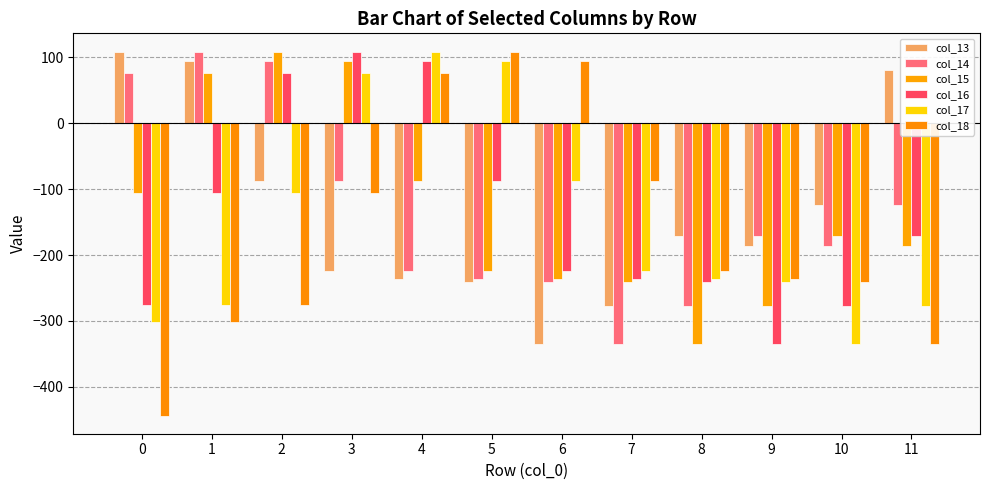

Reading left to right, list all the values displayed in this chart.

col_13: 108.9	94.0	-87.1	-223.6	-237.0	-240.2	-334.8	-276.6	-170.7	-186.1	-124.0	81.0
col_14: 76.4	108.9	94.0	-87.1	-223.6	-237.0	-240.2	-334.8	-276.6	-170.7	-186.1	-124.0
col_15: -106.3	76.4	108.9	94.0	-87.1	-223.6	-237.0	-240.2	-334.8	-276.6	-170.7	-186.1
col_16: -276.0	-106.3	76.4	108.9	94.0	-87.1	-223.6	-237.0	-240.2	-334.8	-276.6	-170.7
col_17: -301.2	-276.0	-106.3	76.4	108.9	94.0	-87.1	-223.6	-237.0	-240.2	-334.8	-276.6
col_18: -443.5	-301.2	-276.0	-106.3	76.4	108.9	94.0	-87.1	-223.6	-237.0	-240.2	-334.8